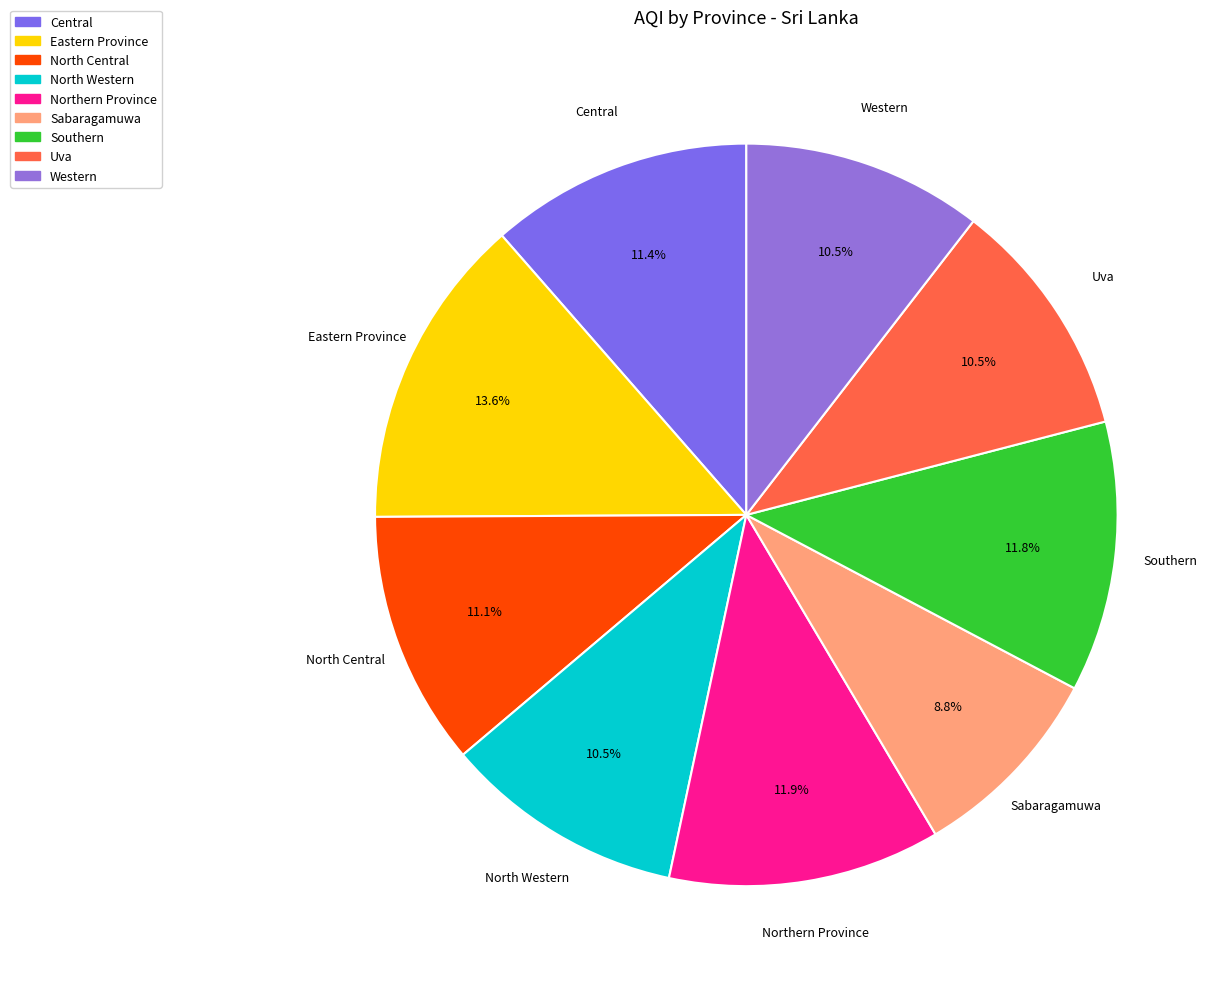

Between Sabaragamuwa and Southern, which is larger?

Southern